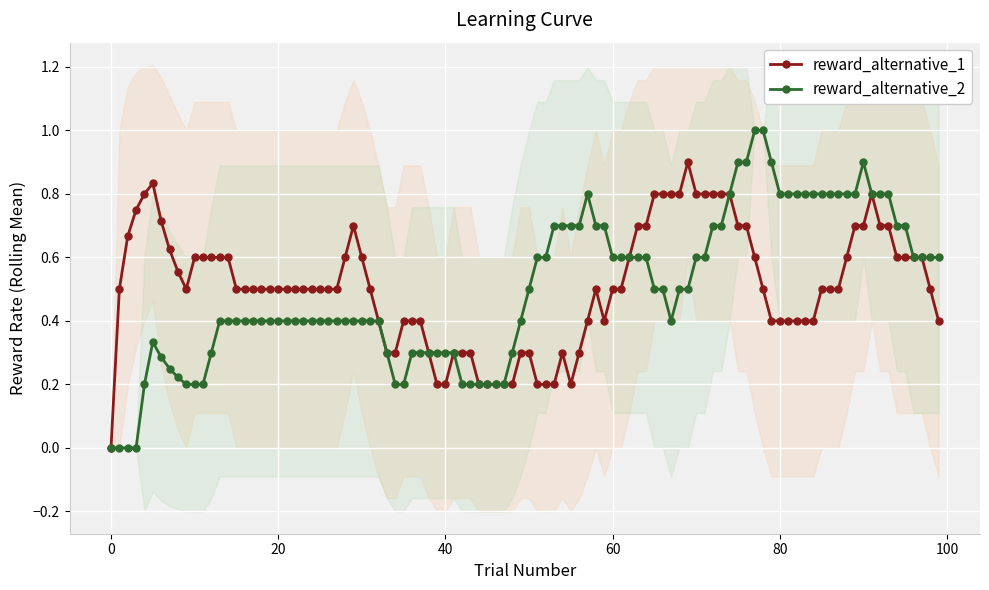

True or false: reward_alternative_1 has more than 0 points higher than both neighbors.

True